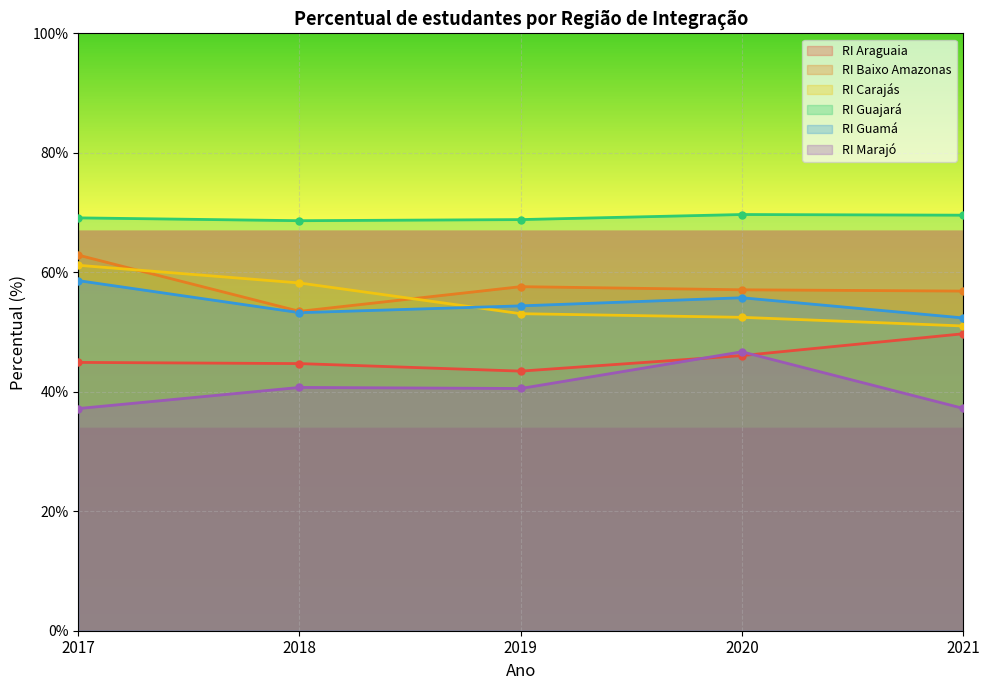

What is the average value of the RI Guamá series?

54.9